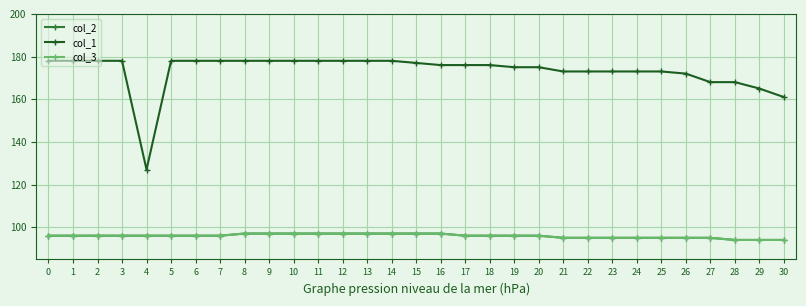

At which category is the sum across all series the highest?

8